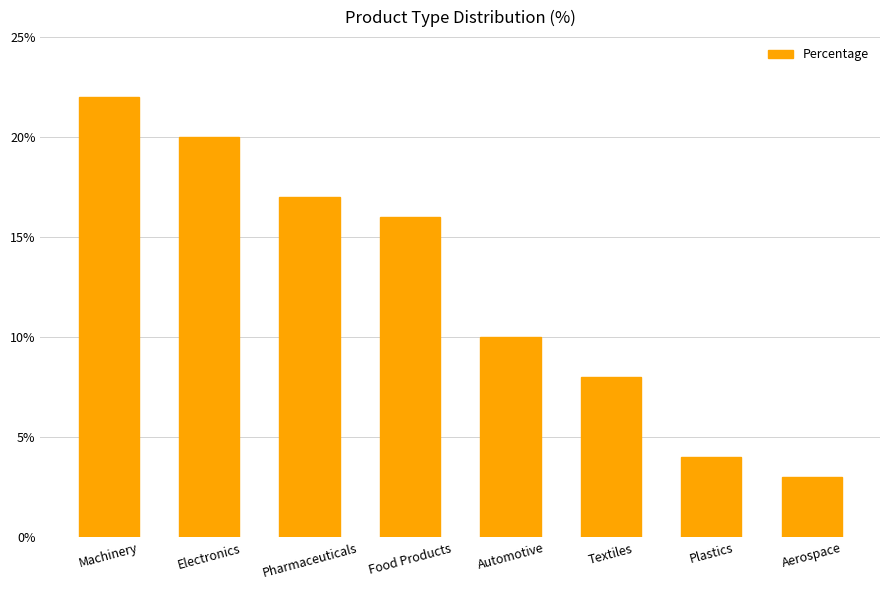

Which label corresponds to the largest value in the chart?

Machinery